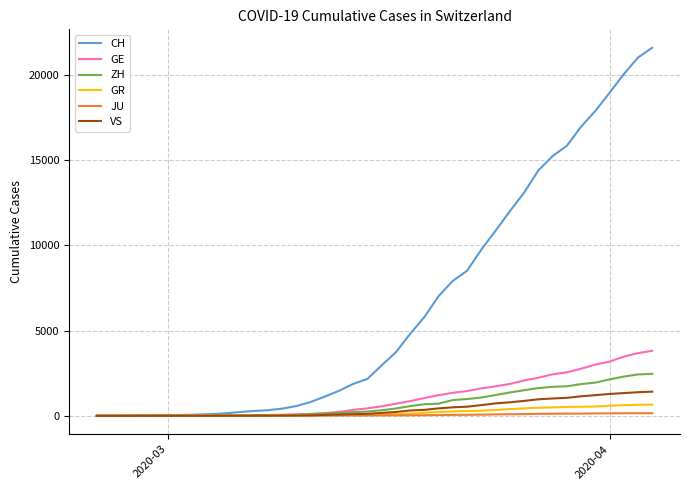

Which series has the largest total across all categories?

CH